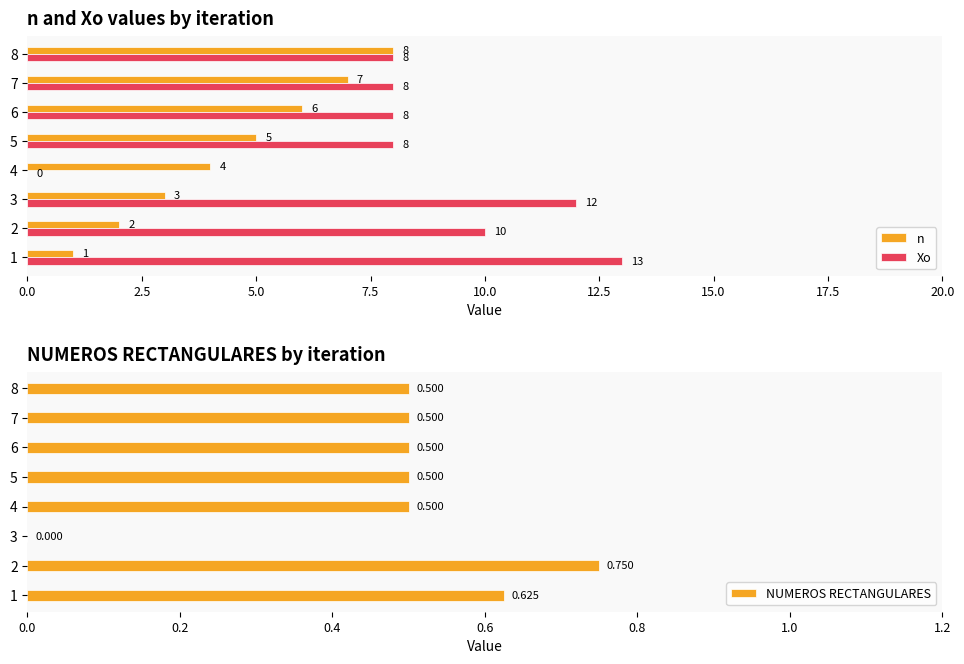

True or false: n has a value of 2.2 at 4.

False